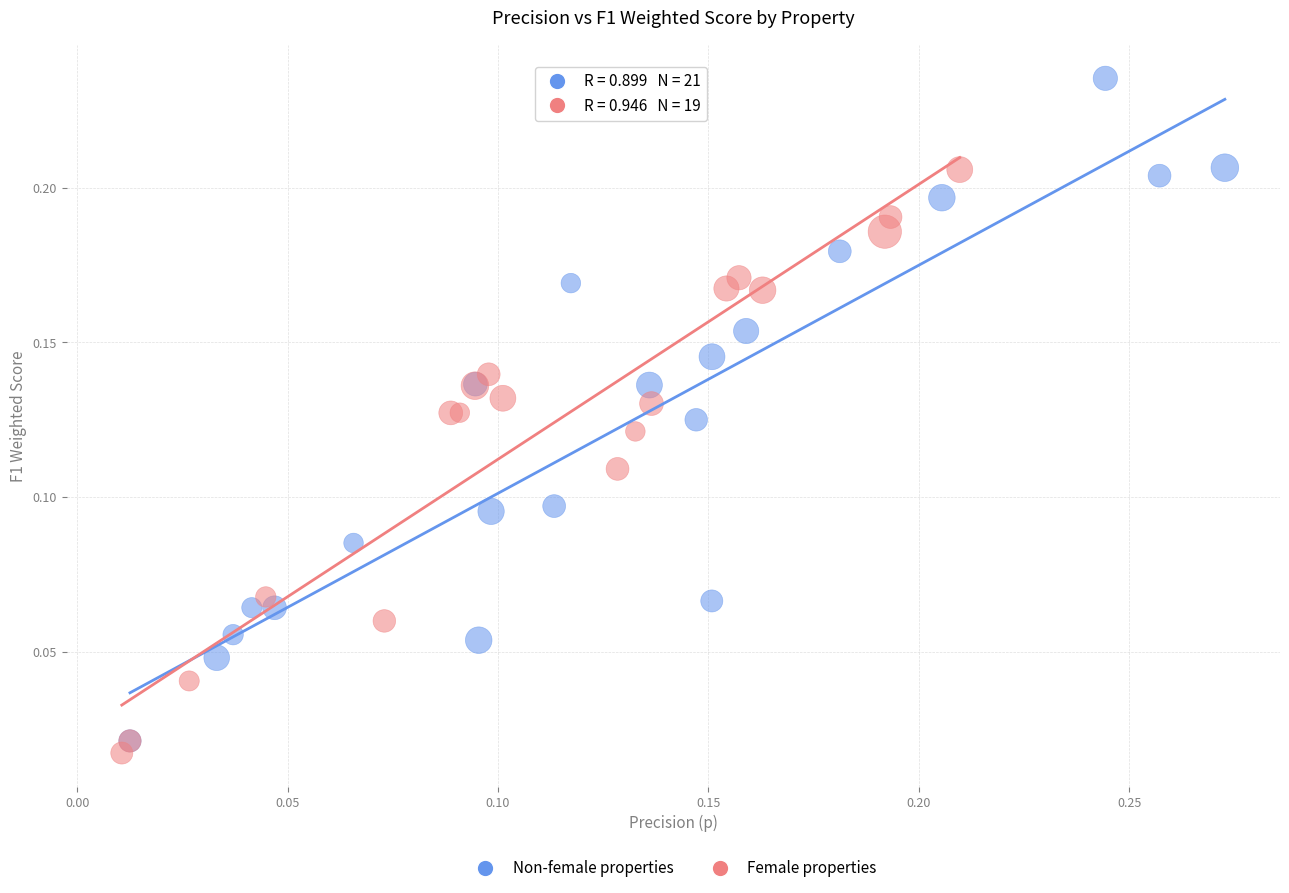

Which series has the widest spread of Y values?

Non-female properties